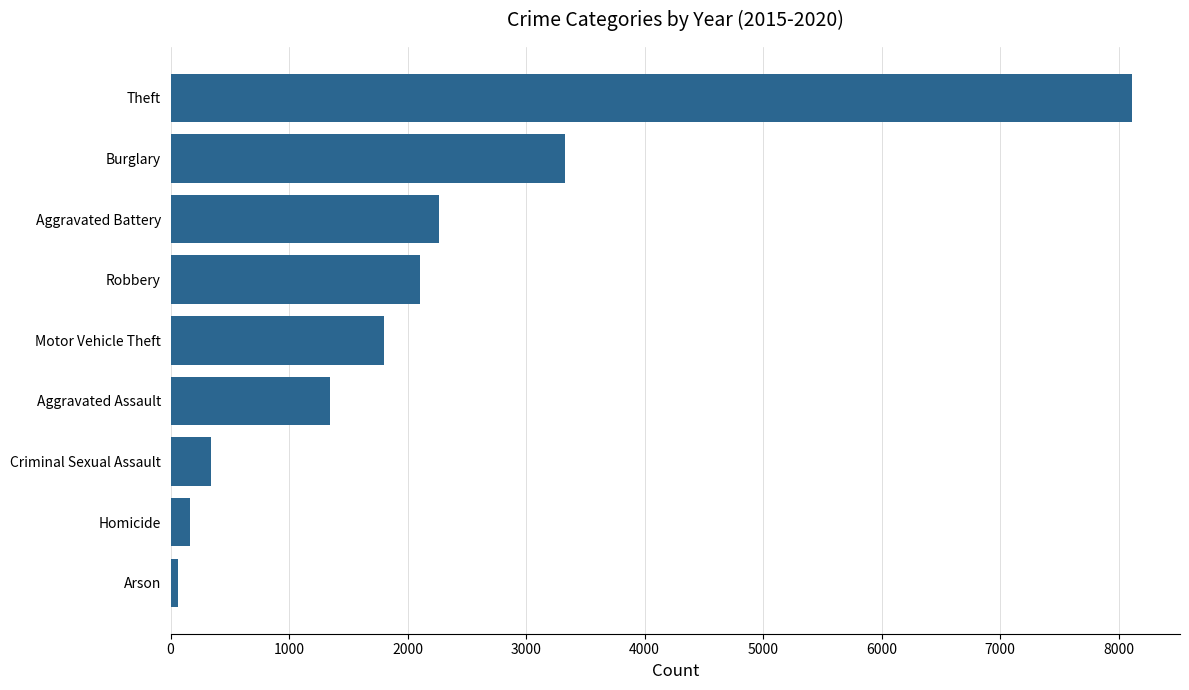

Between Homicide and Motor Vehicle Theft, which is larger?

Motor Vehicle Theft